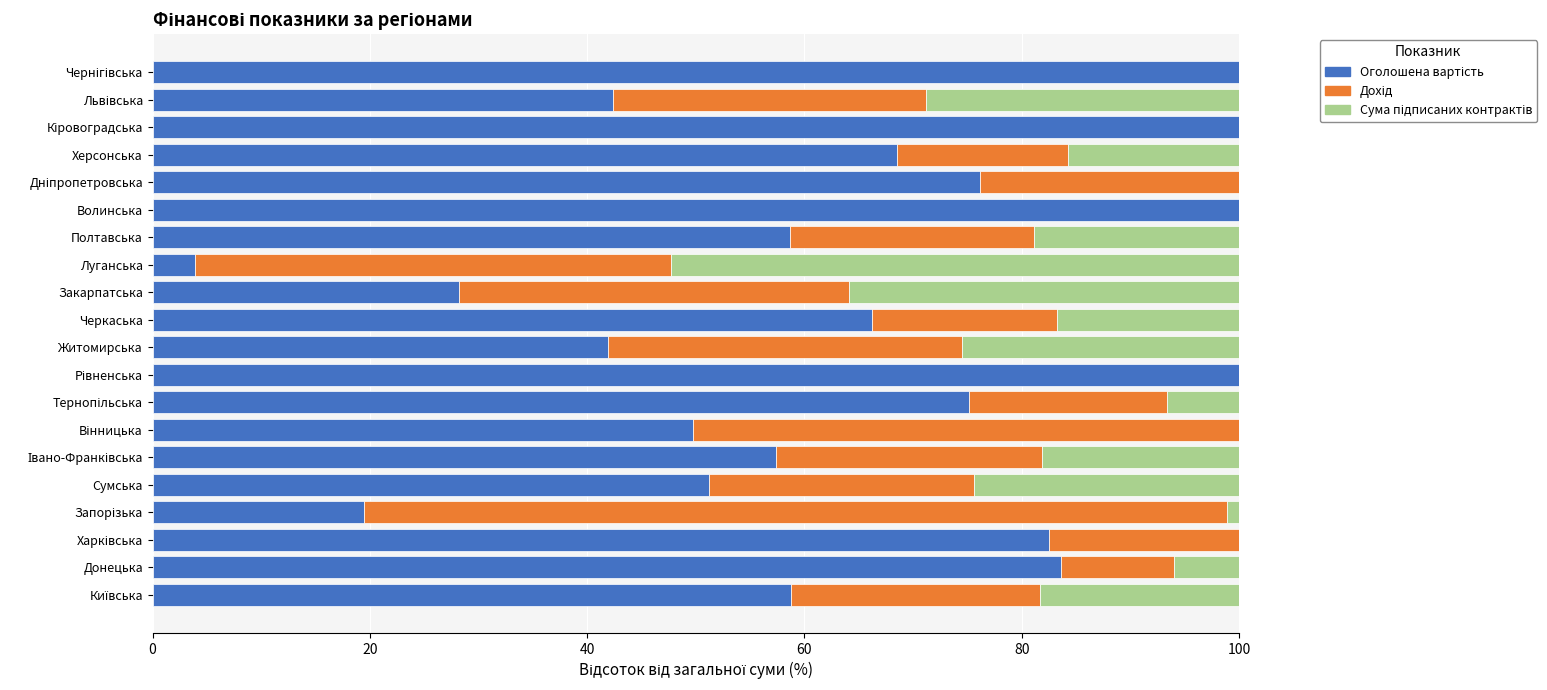

What is the total value across all series at Волинська?

100.0